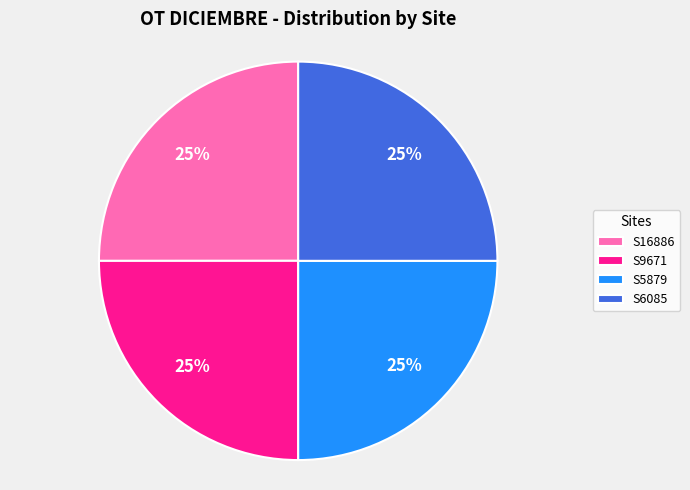

To the nearest percent, what portion does S9671 represent?

25%